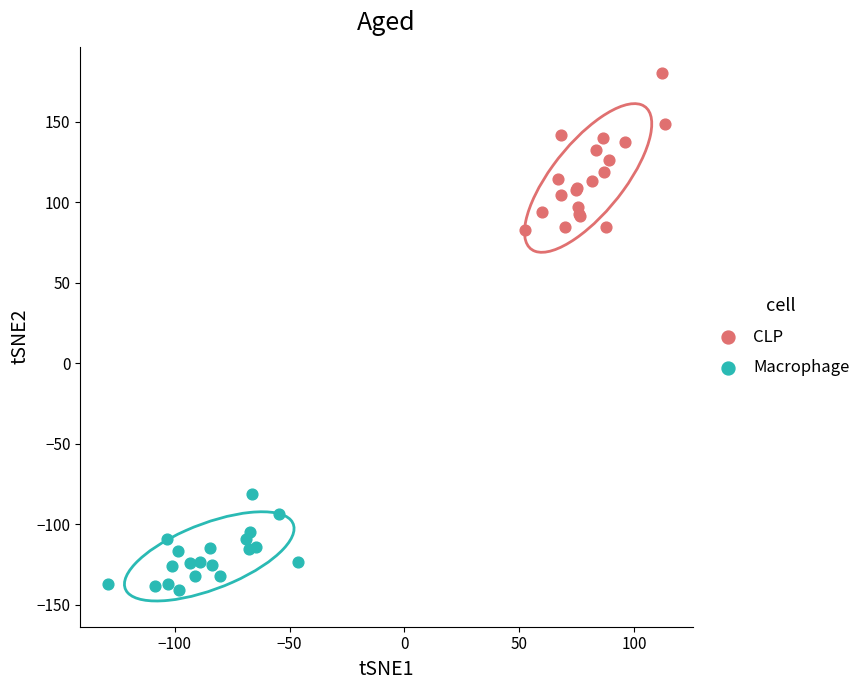

Which series contains the highest Y value?

CLP